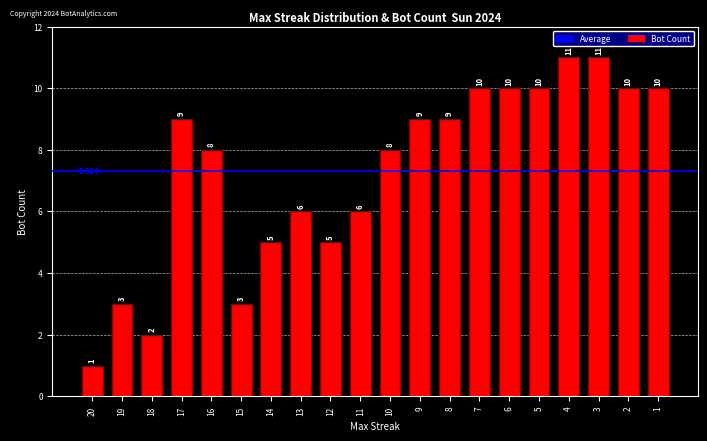

How many values are below 9?

10